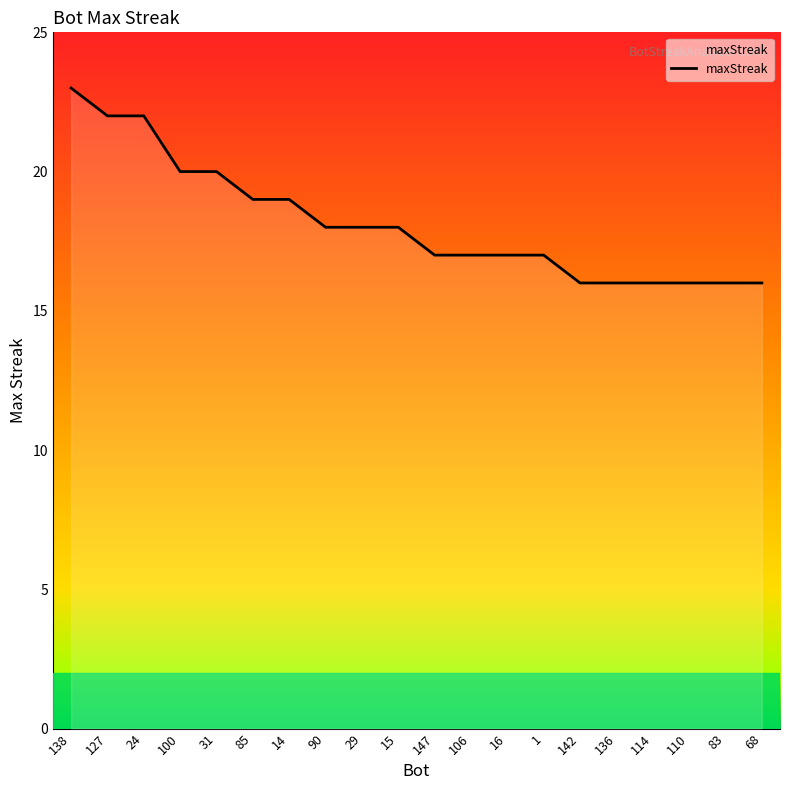

Reading left to right, extract all data points from this chart.

138=23	127=22	24=22	100=20	31=20	85=19	14=19	90=18	29=18	15=18	147=17	106=17	16=17	1=17	142=16	136=16	114=16	110=16	83=16	68=16